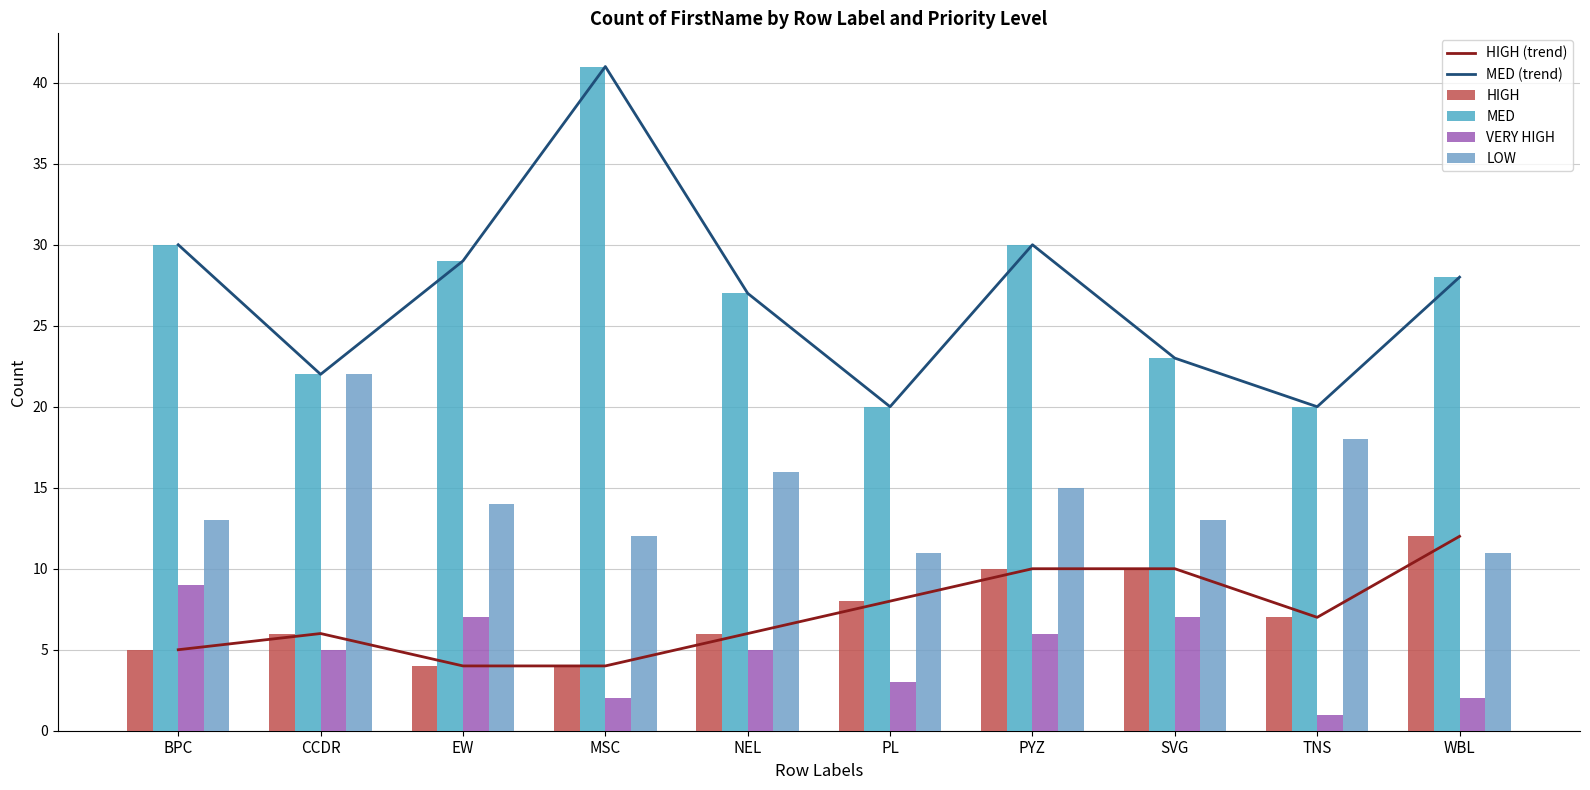

What is the spread (max minus min) of values at WBL?

26